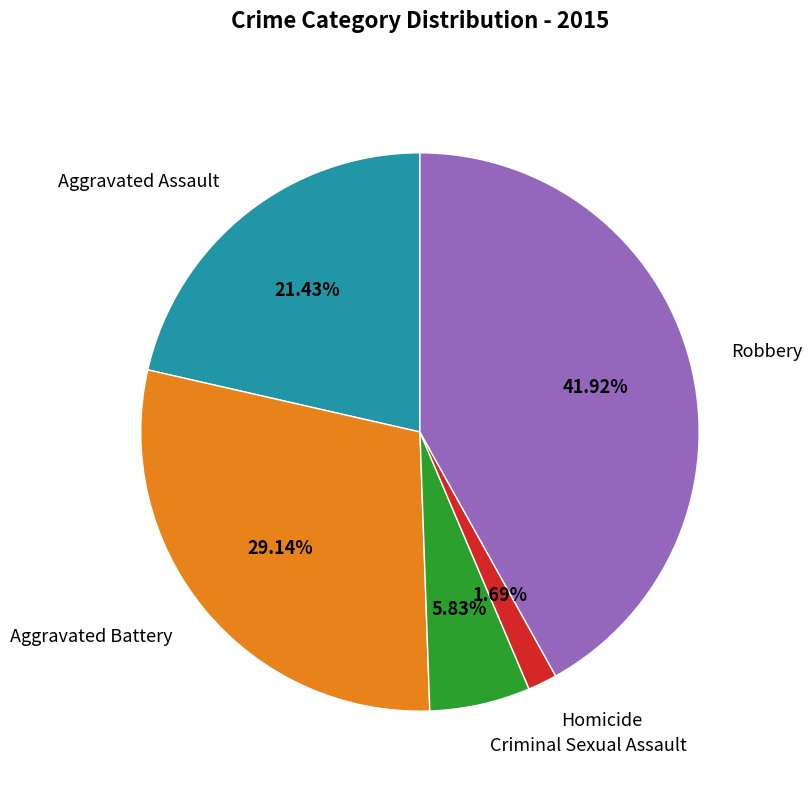

Is there a majority slice in this chart?

No